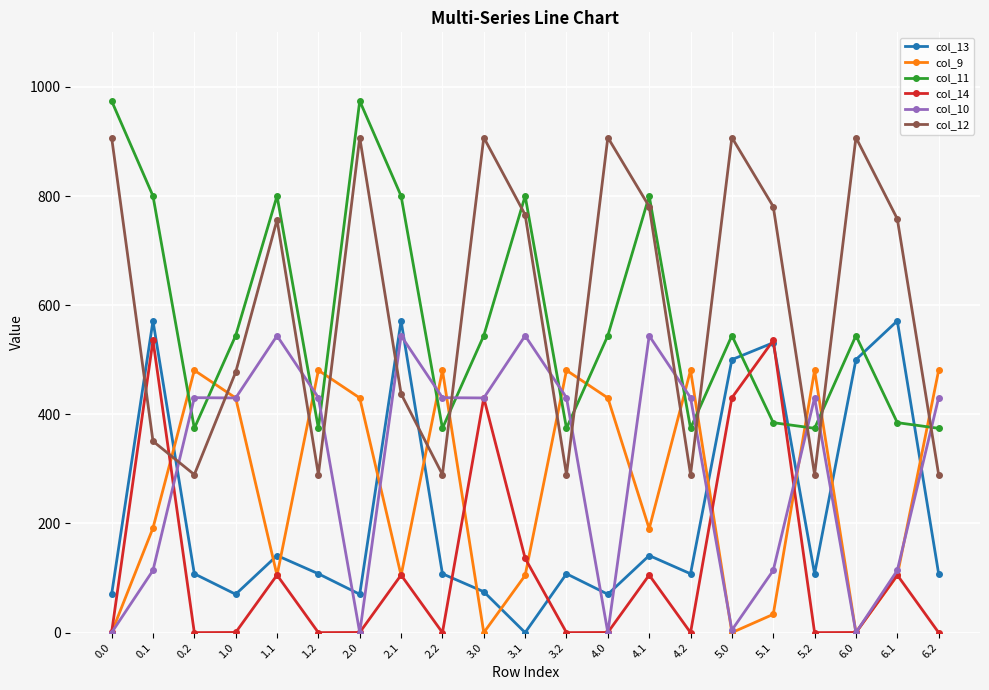

Between 1.2 and 4.0, which series saw the biggest shift?

col_12